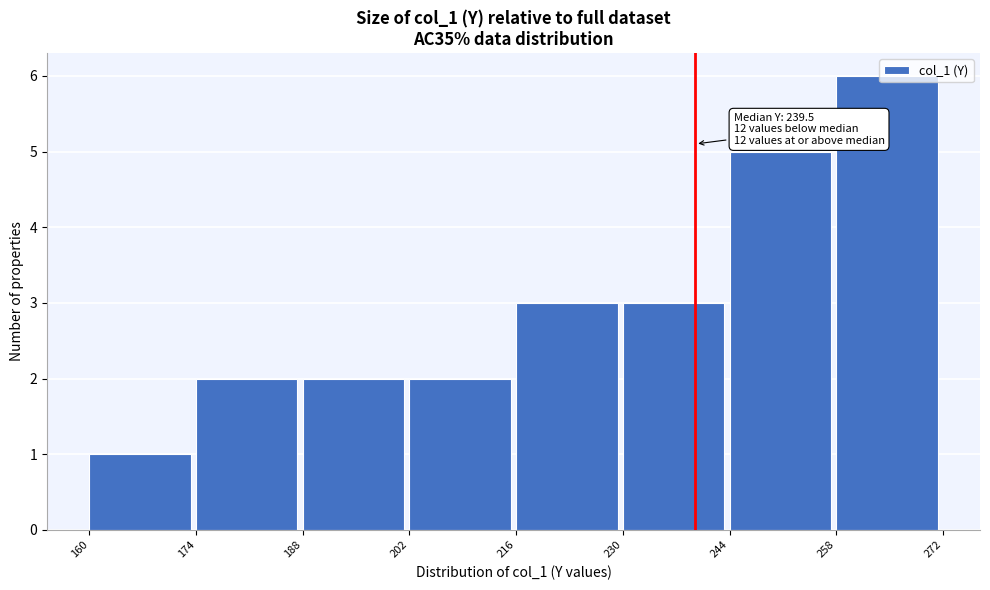

Which range on the x-axis has the tallest bar?

258 to 272